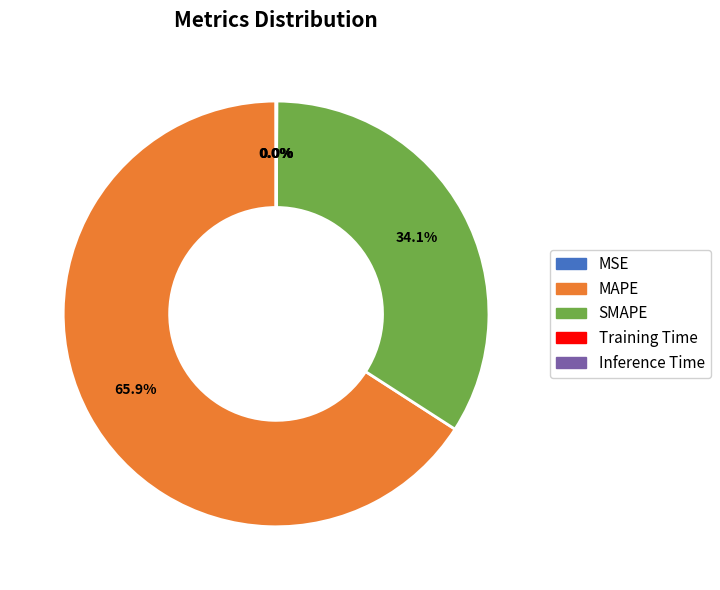

Does MAPE account for over 50% of the chart?

Yes